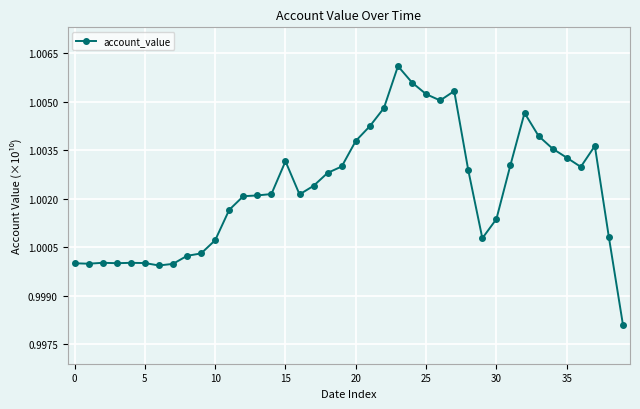

True or false: the data has more than 0 interior local peaks.

True